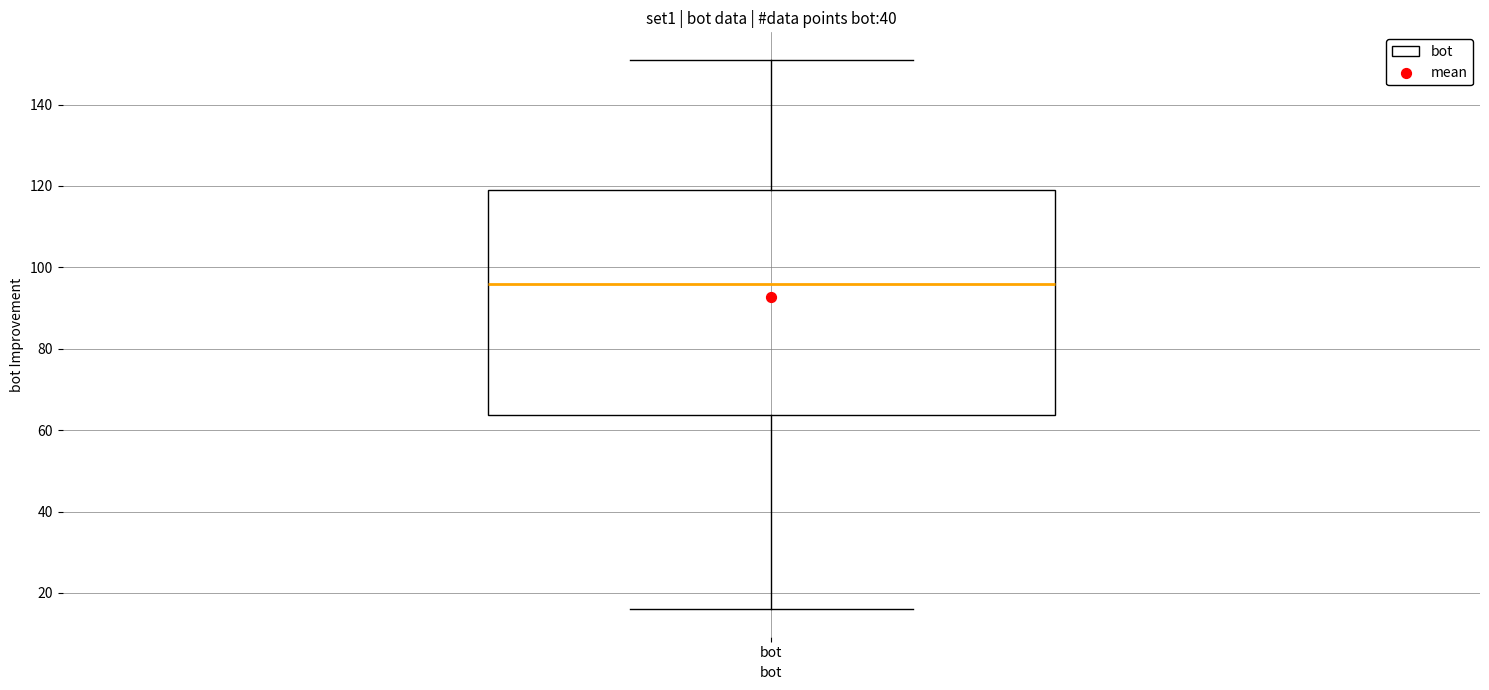

Transcribe this box plot: give where the median line is, the range the box spans, and where the two whiskers end, as read against the y-axis. The values are not printed on the chart, so give them approximately, as read against the axis.

median 96, box 64 to 120, whiskers 16 to 152